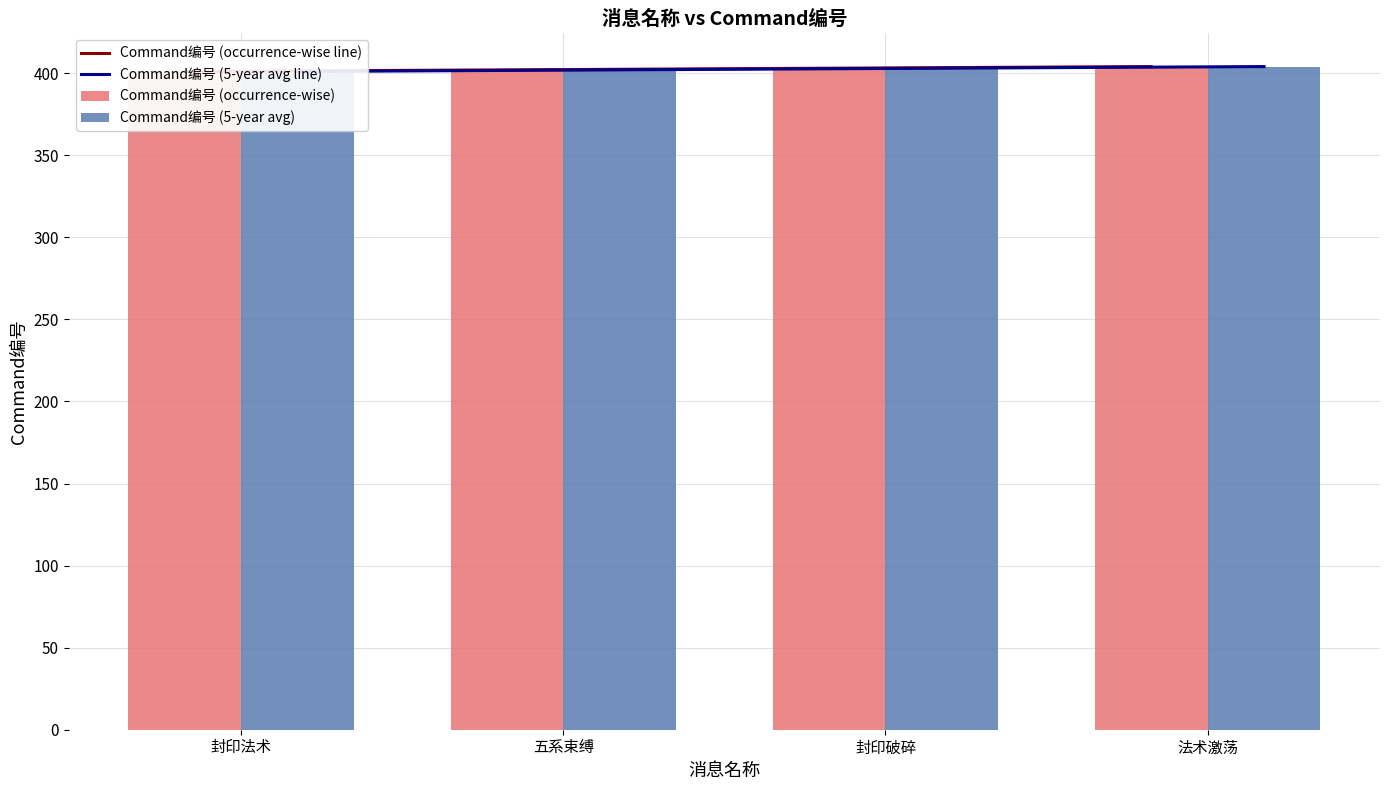

What is the label of the 4th bar from the left?

法术激荡